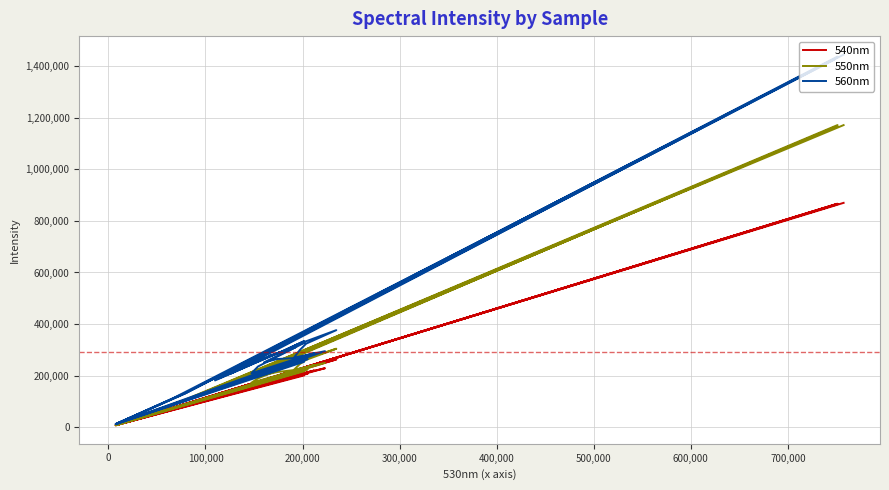

How many series are shown in this chart?

3